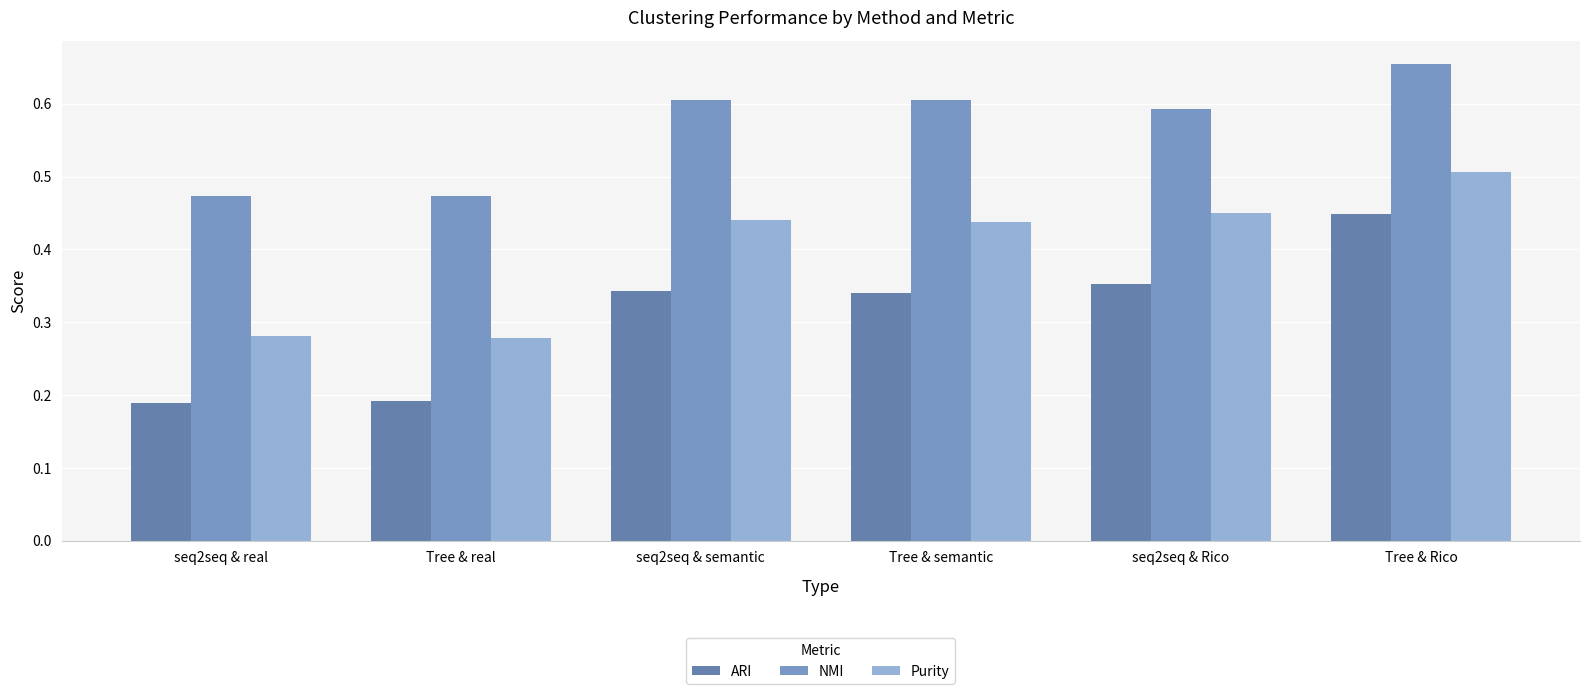

Rank the series by their maximum value, from highest to lowest.

NMI, Purity, ARI